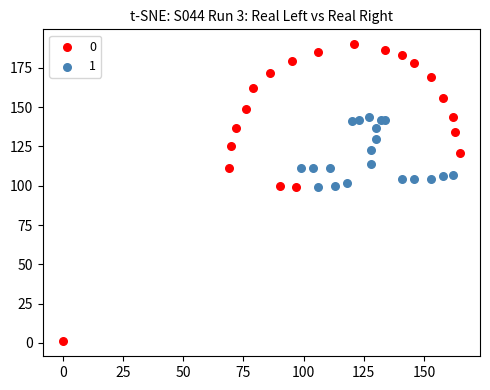

Which series has the largest Y range (max minus min)?

0